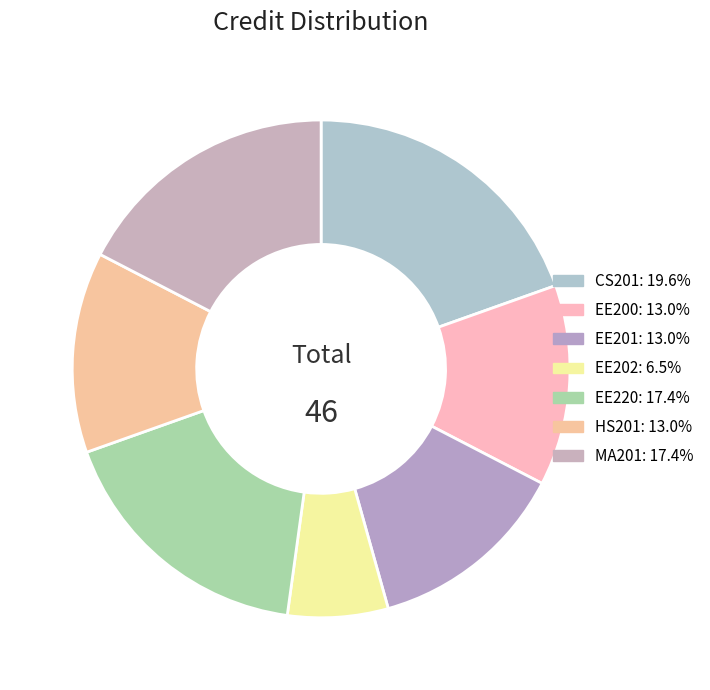

How many segments does this pie chart have?

7